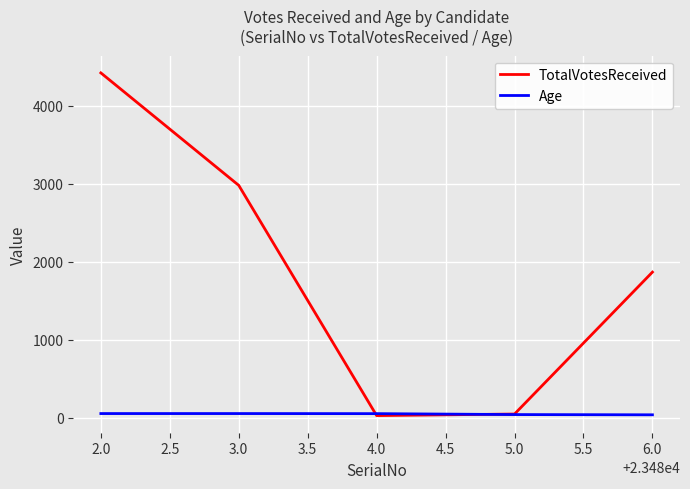

The value of TotalVotesReceived at 6.0 is 2506. True or false?

False